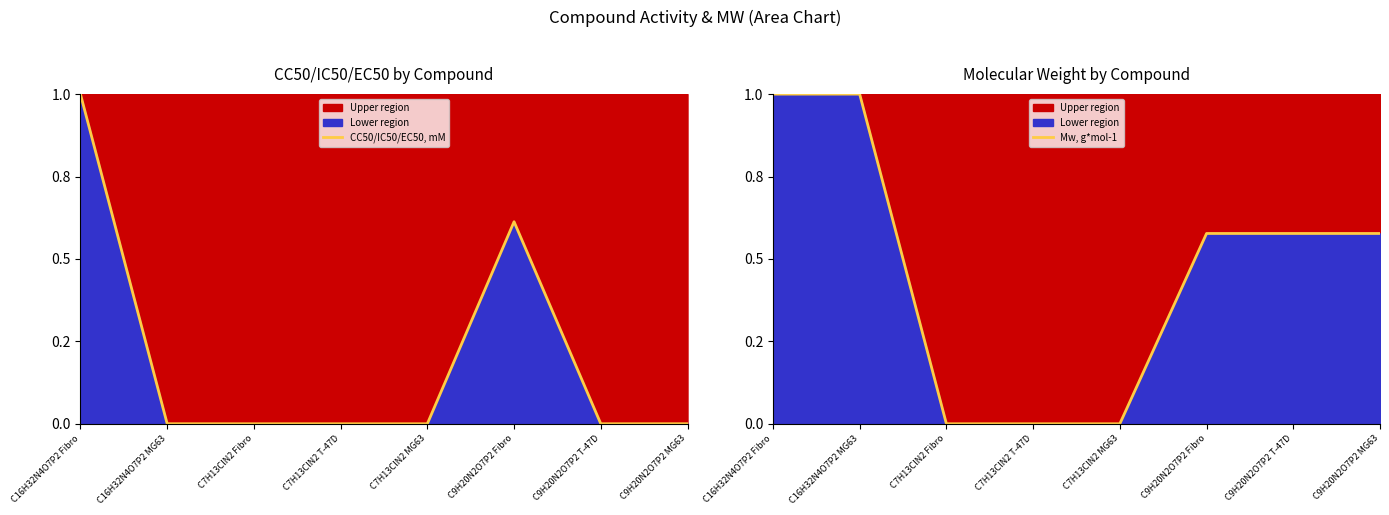

True or false: CC50/IC50/EC50, mM and Mw, g*mol-1 intersect in this chart.

True